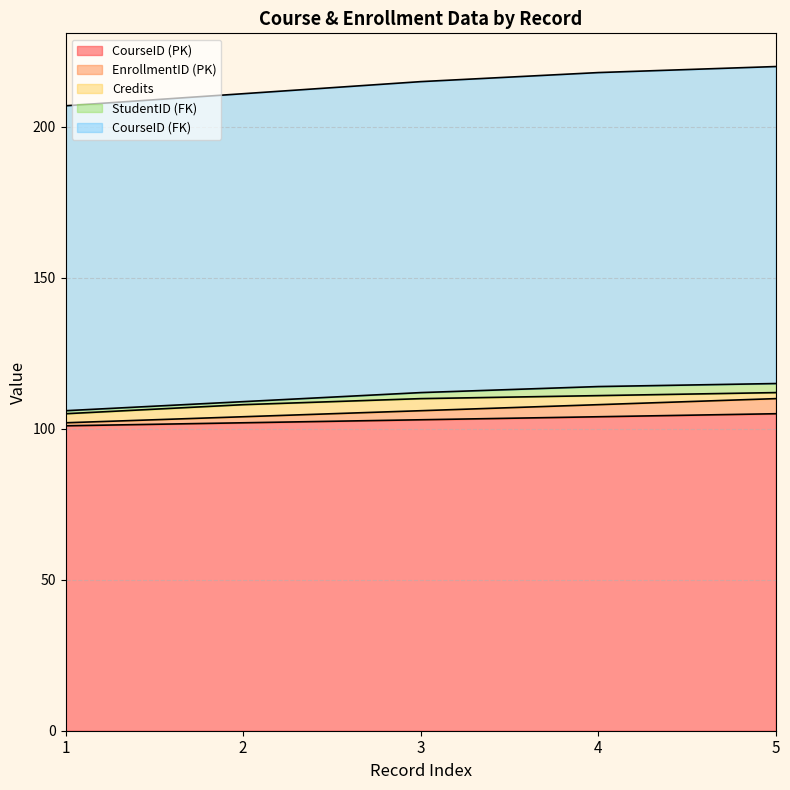

Does the chart have visible grid lines?

Yes